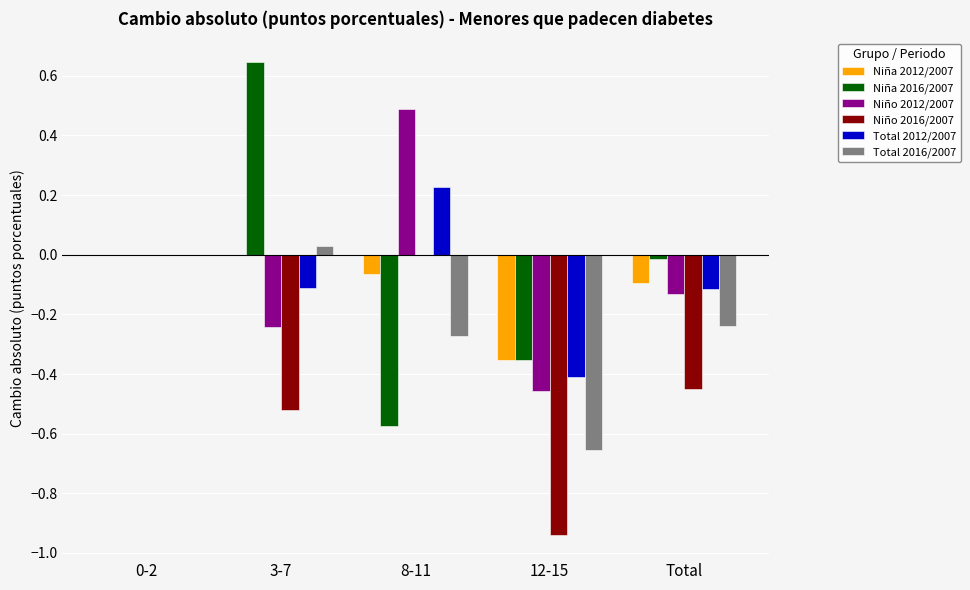

Count the Niño 2012/2007 values in the range 0 to 1.

2